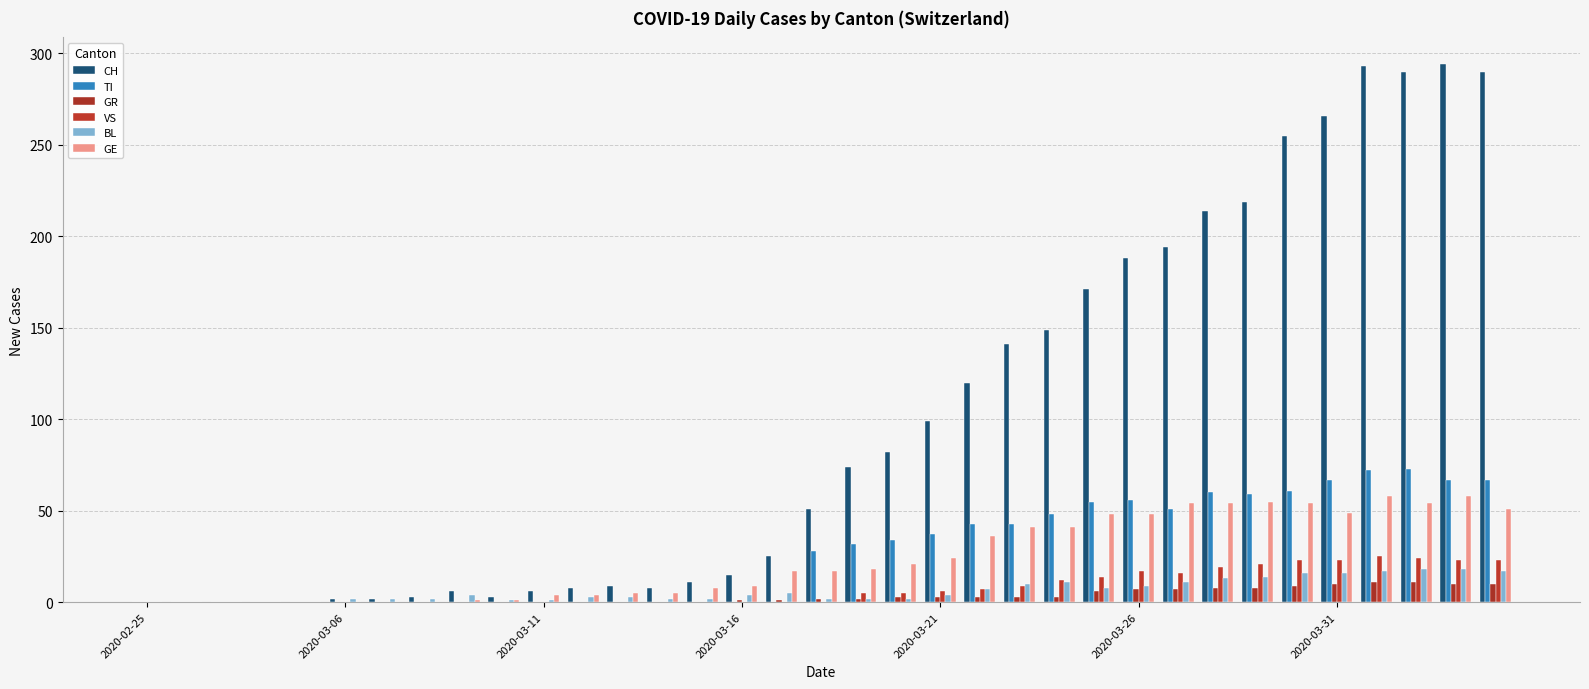

How many series are shown in this chart?

6